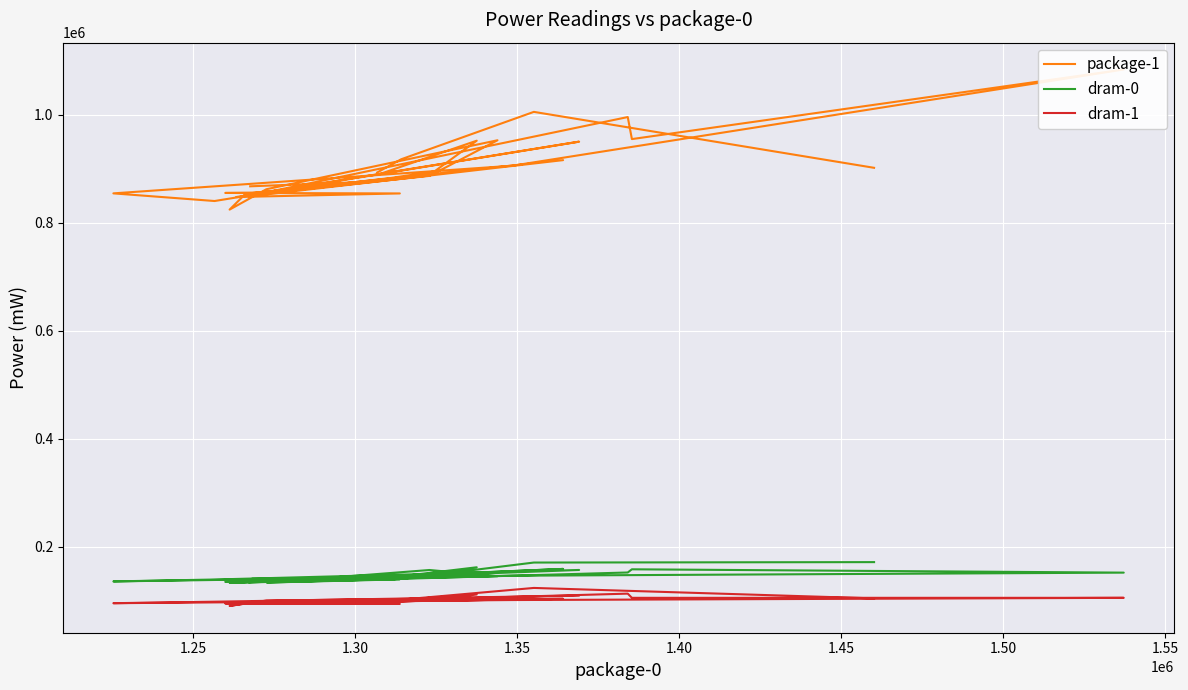

Which series has the largest range (max minus min)?

package-1